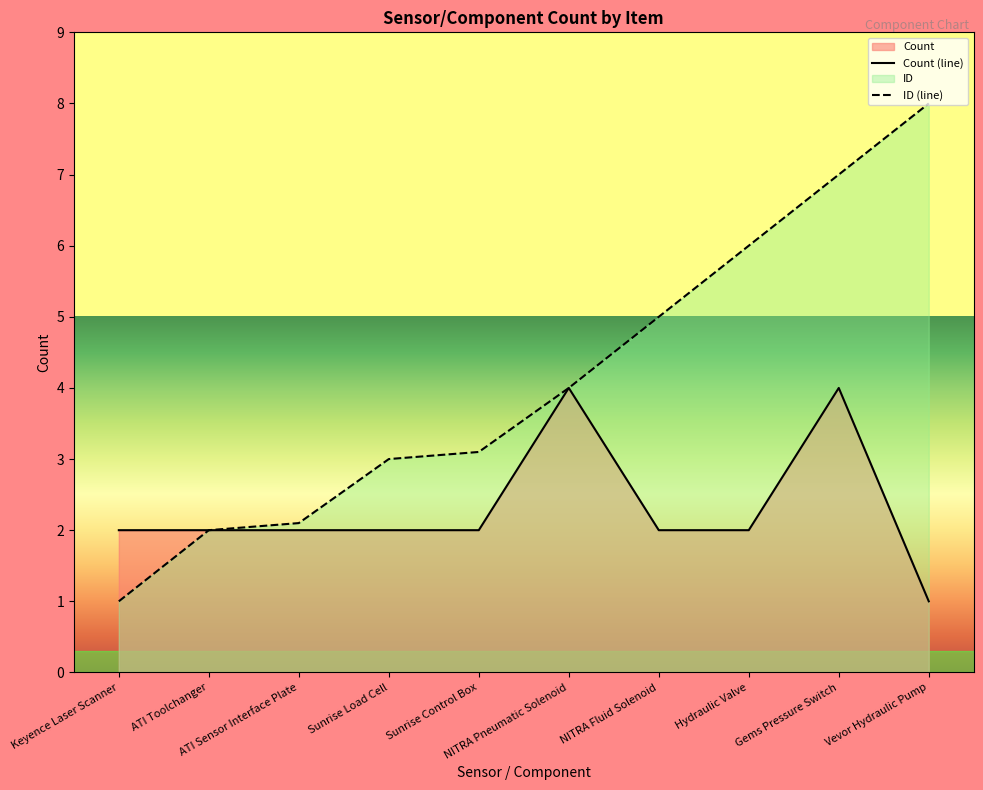

True or false: the data has more than 0 interior local peaks.

True